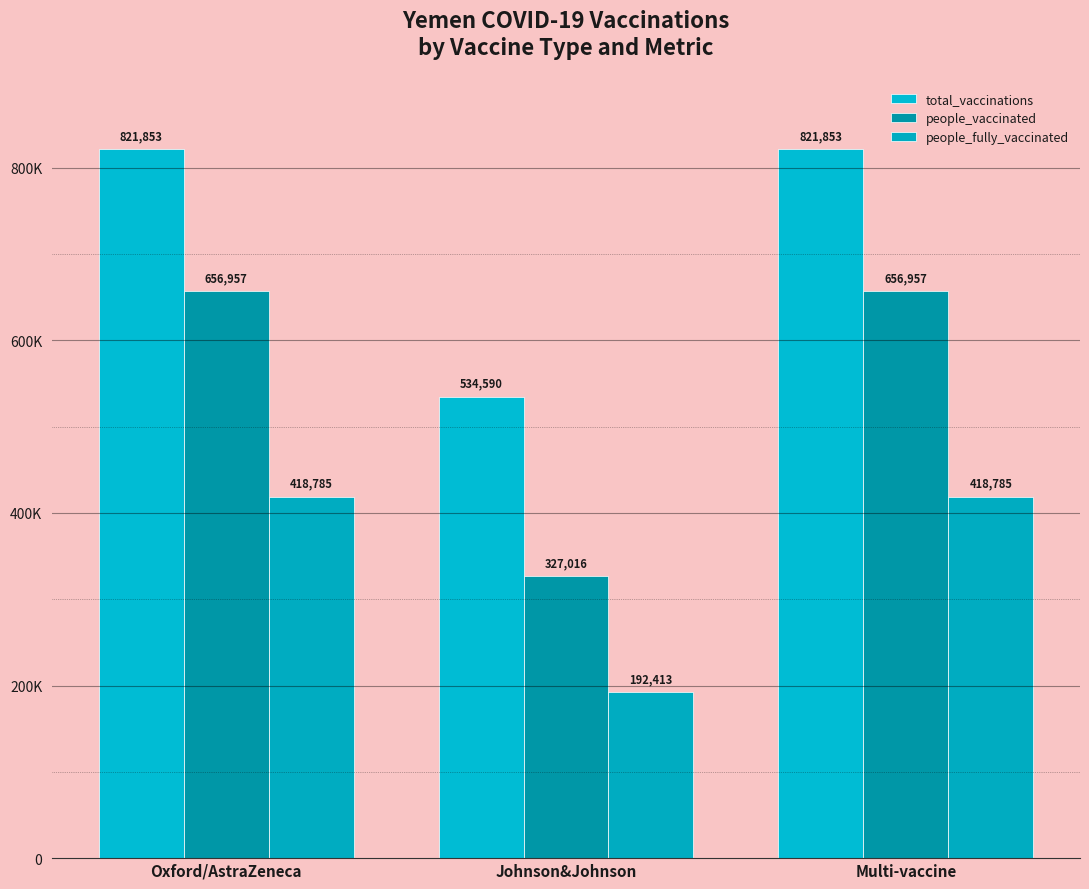

What is the value of the people_vaccinated bar at the 2nd from the left?

327016